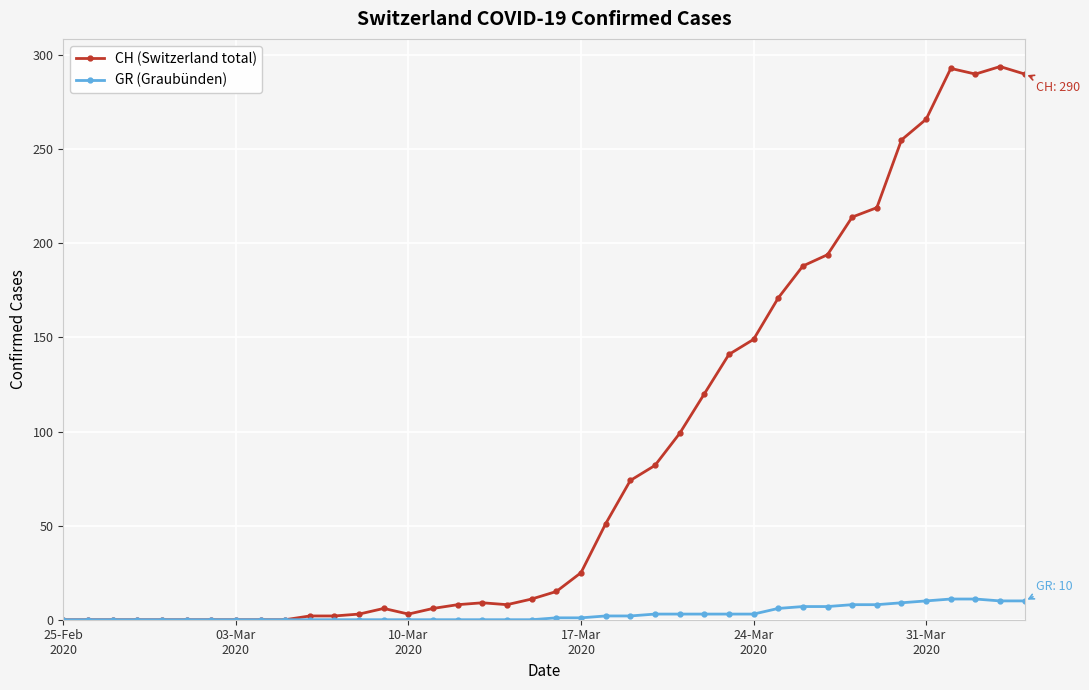

Which series has the largest range (max minus min)?

CH (Switzerland total)